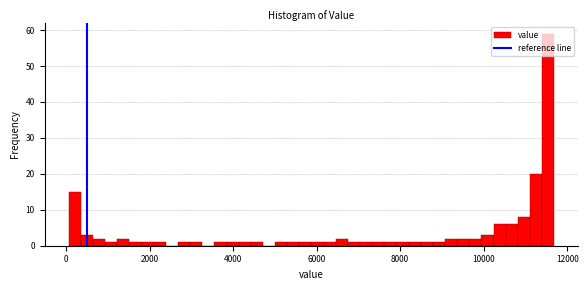

Around what value on the x-axis is the tallest bar? Give the approximate position of its centre, as read against the axis.

11600